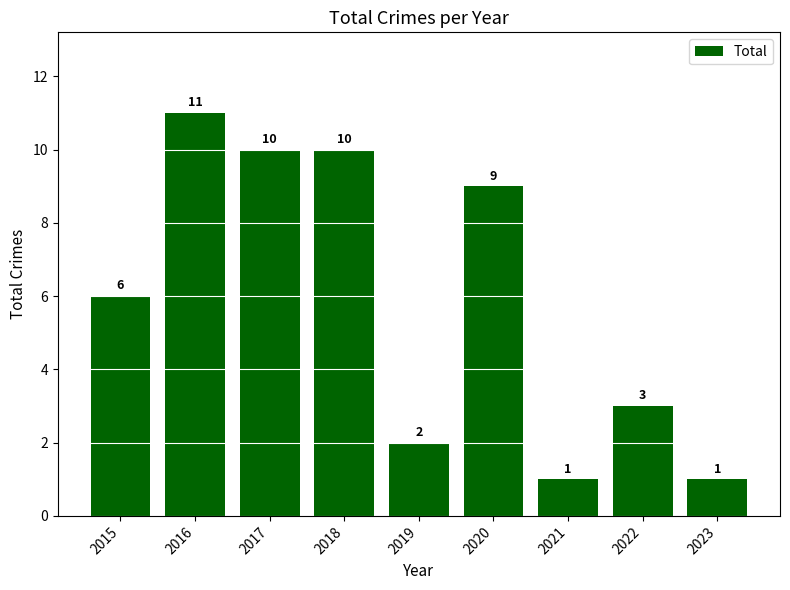

How many data points does each series have?

9